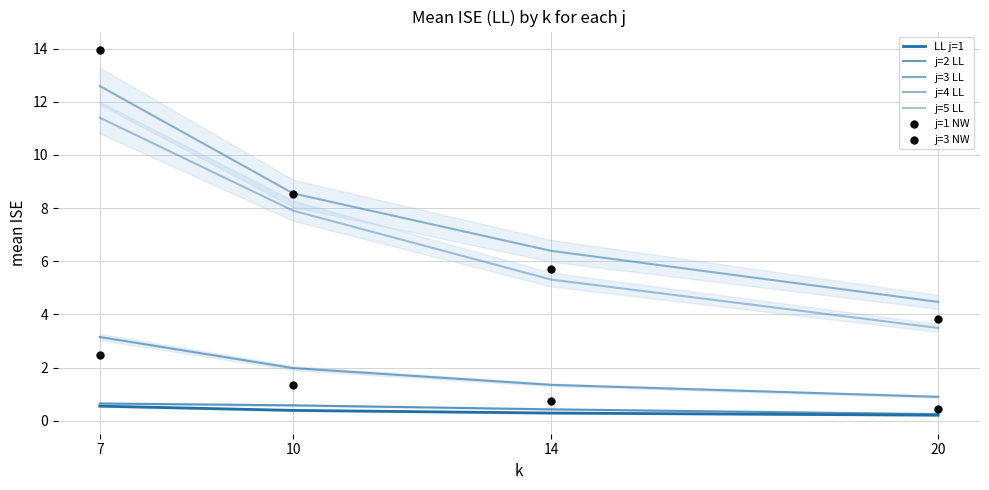

At which category is the sum across all series the highest?

7